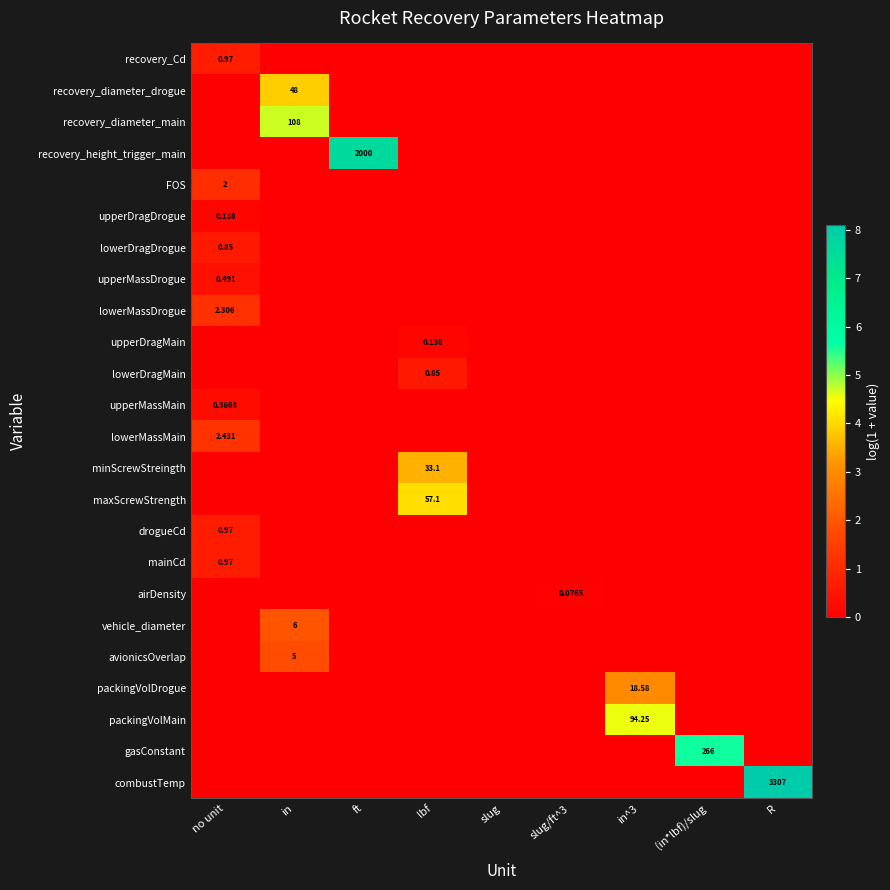

The upperMassDrogue series shows 0.0 at R. True or false?

True